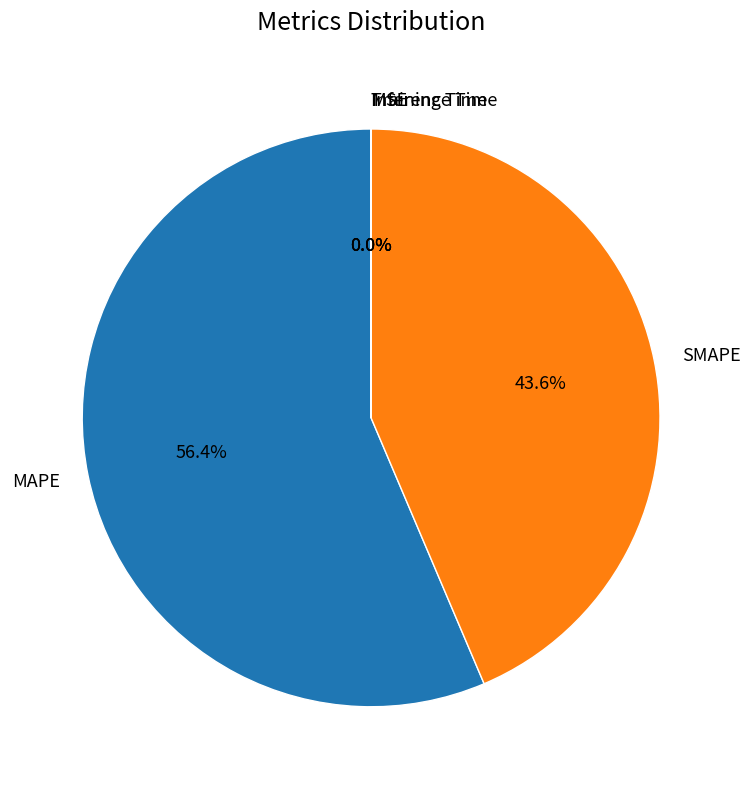

Which category has the biggest portion of the pie?

MAPE